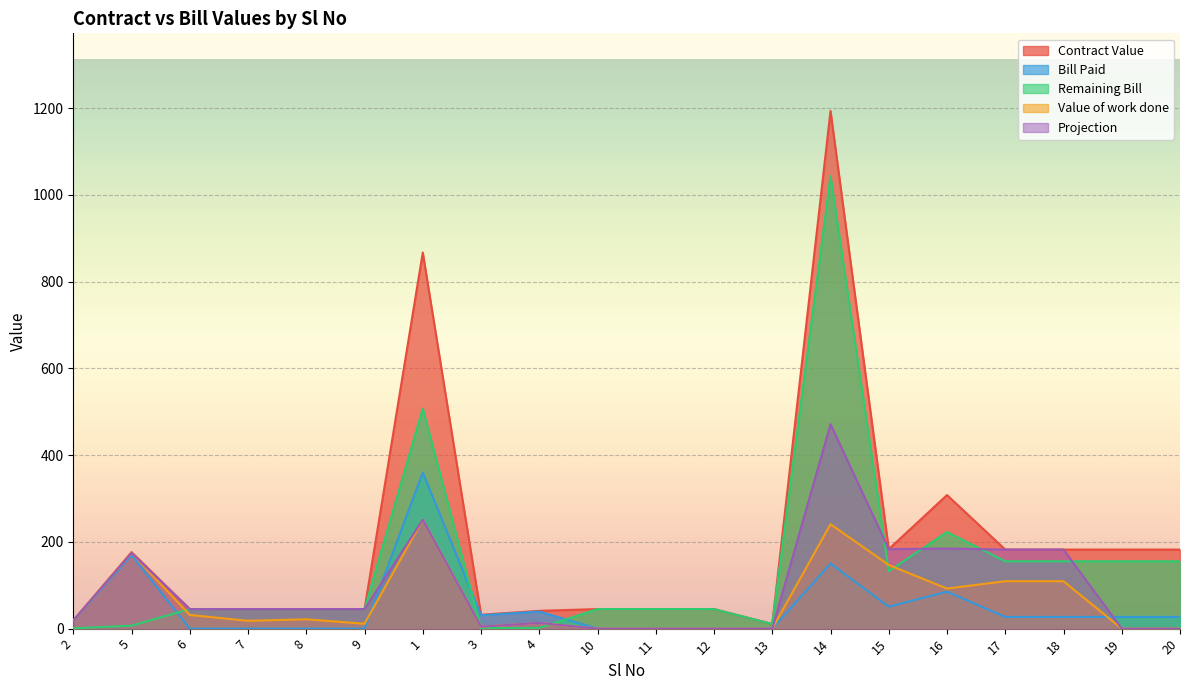

What is the sum of all Remaining Bill values?

2863.9